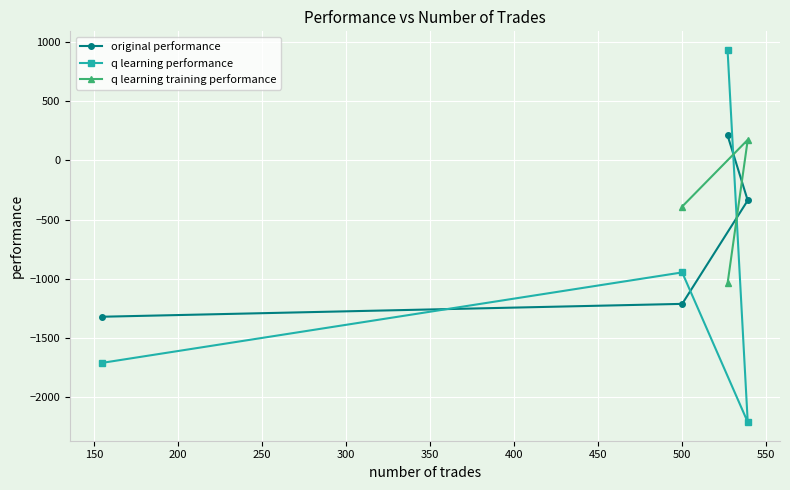

Which has a higher value, 155 or 500?

500